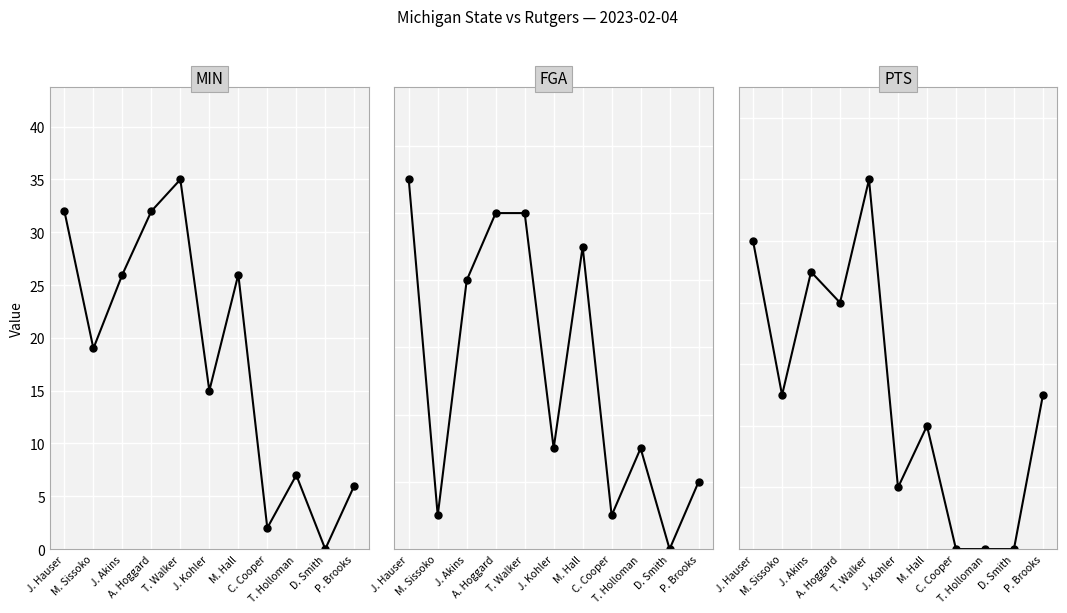

Does the chart display data point markers on the line(s)?

Yes